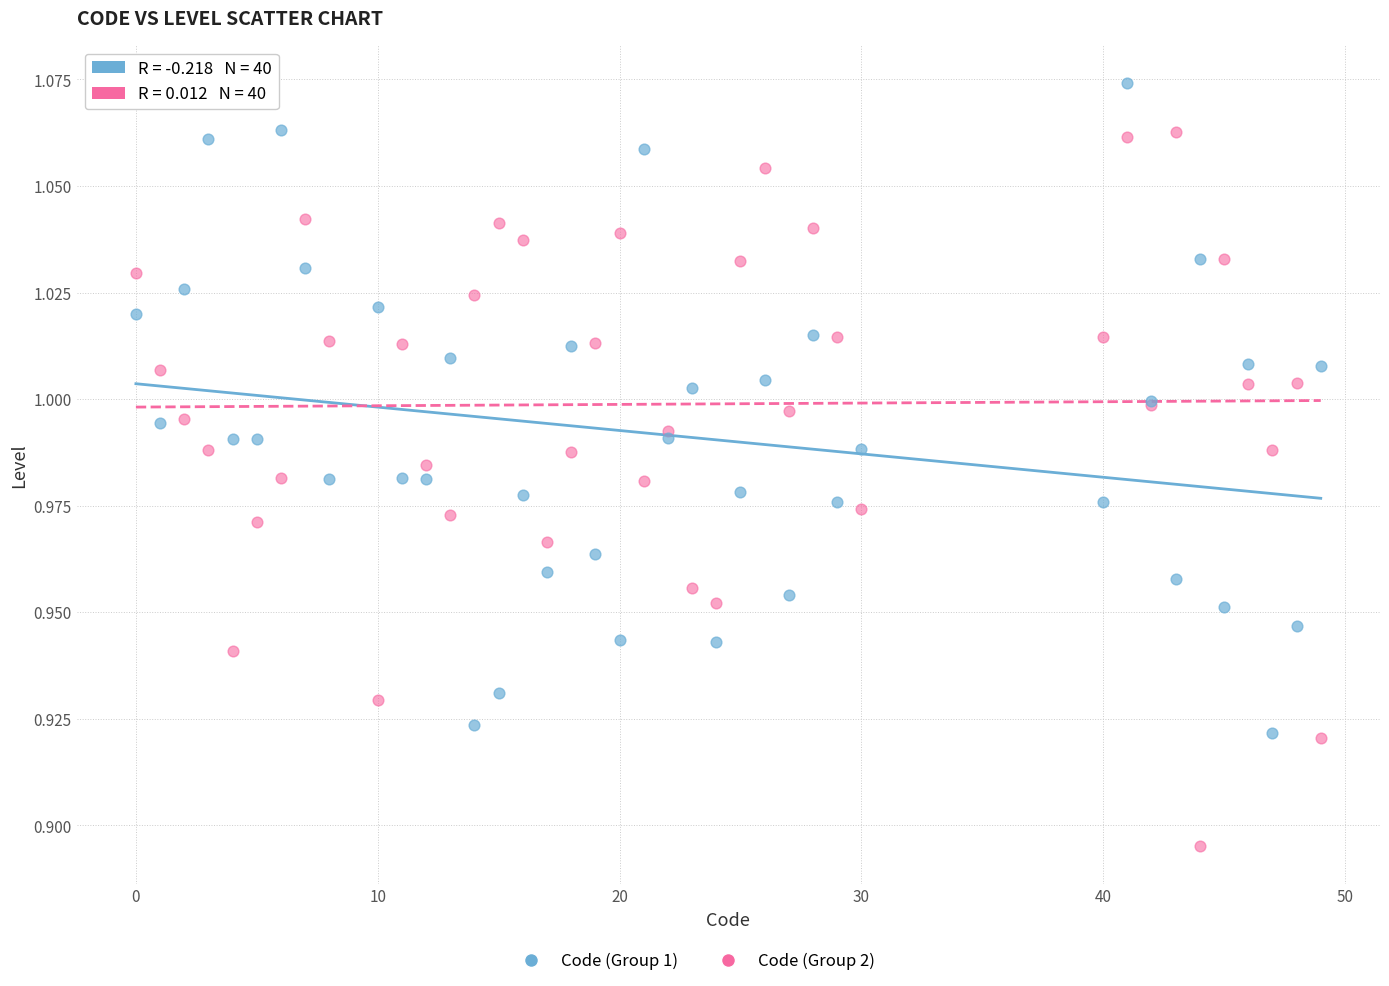

Which series reaches the maximum Y coordinate?

Code (Group 1)